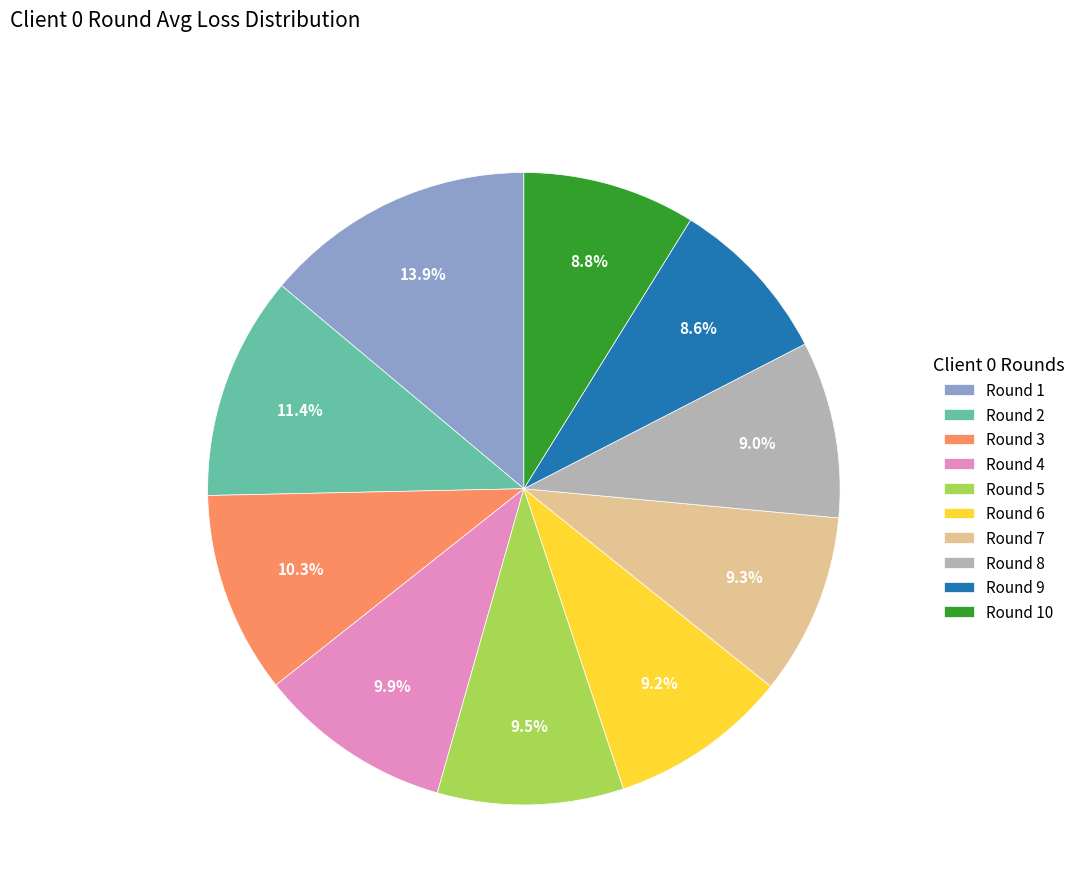

Which slice is the largest?

Round 1